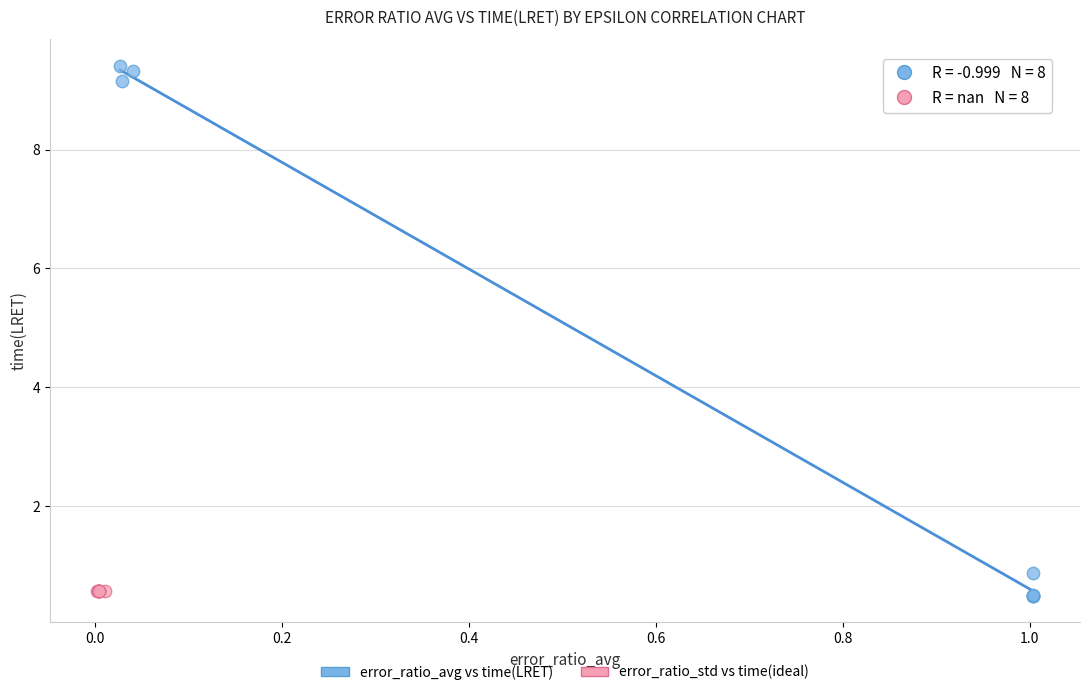

Which series reaches the maximum Y coordinate?

error_ratio_avg vs time(LRET)